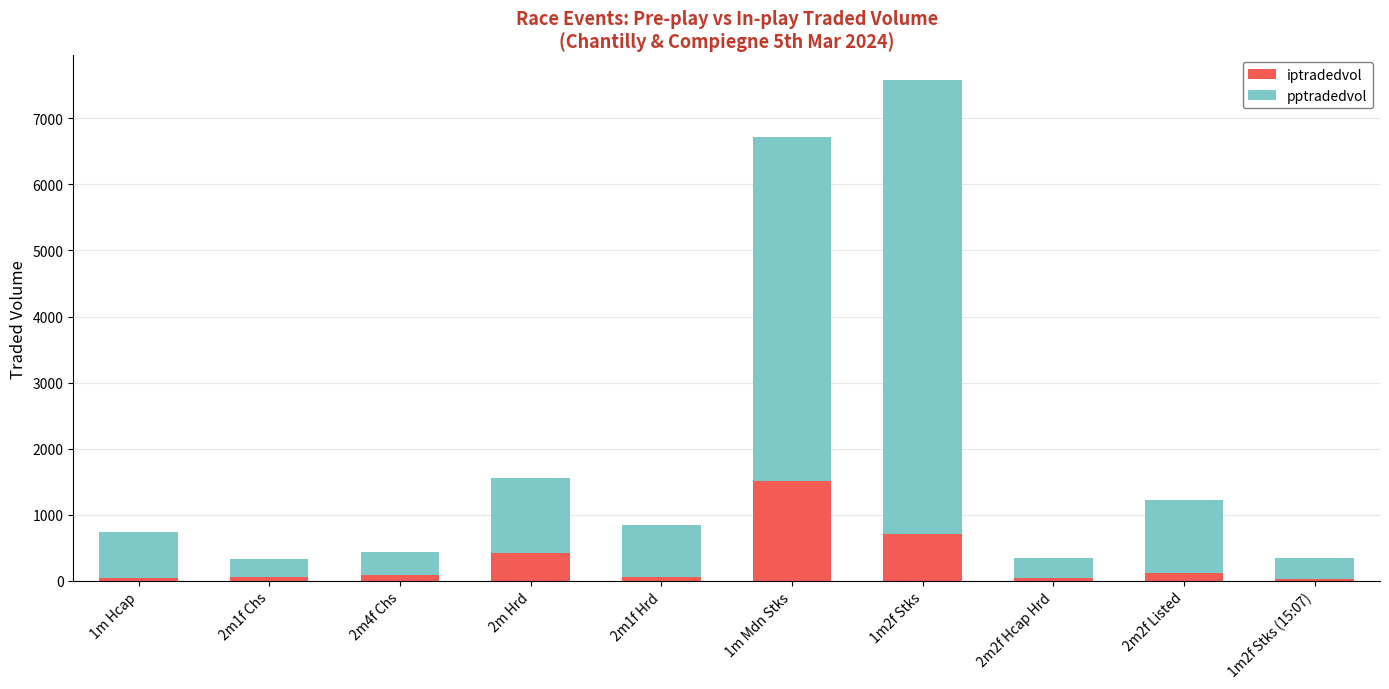

The value of iptradedvol at 2m4f Chs is 78.6. True or false?

True